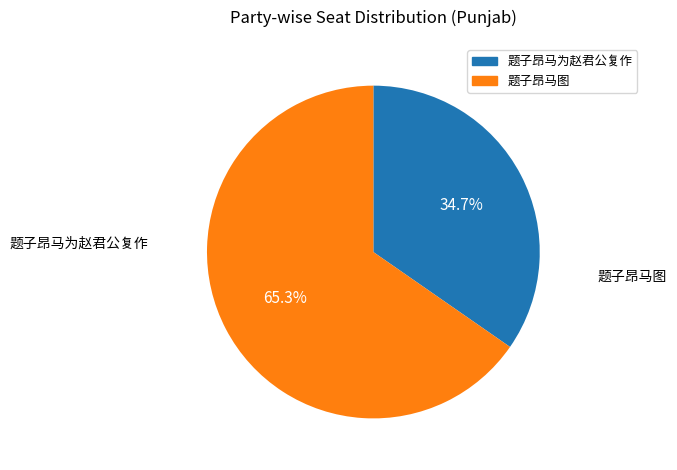

What is the ratio of the value at 题子昂马为赵君公复作 to the value at 题子昂马图?

0.5